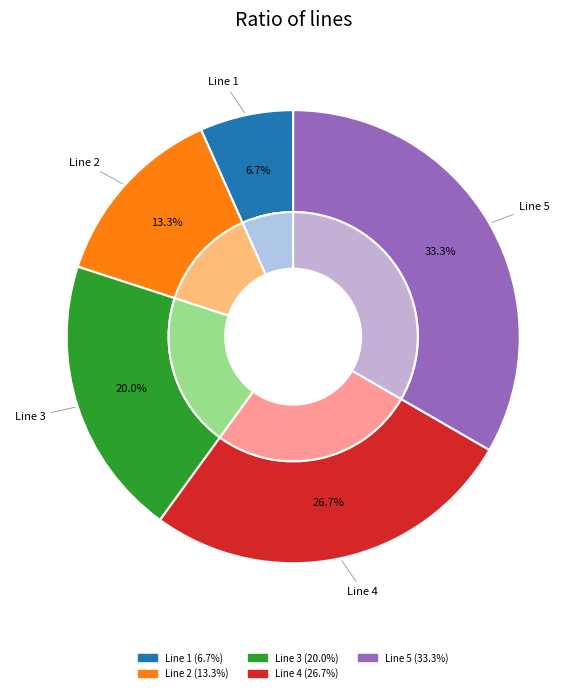

What is the smallest slice in the pie chart?

Line 1